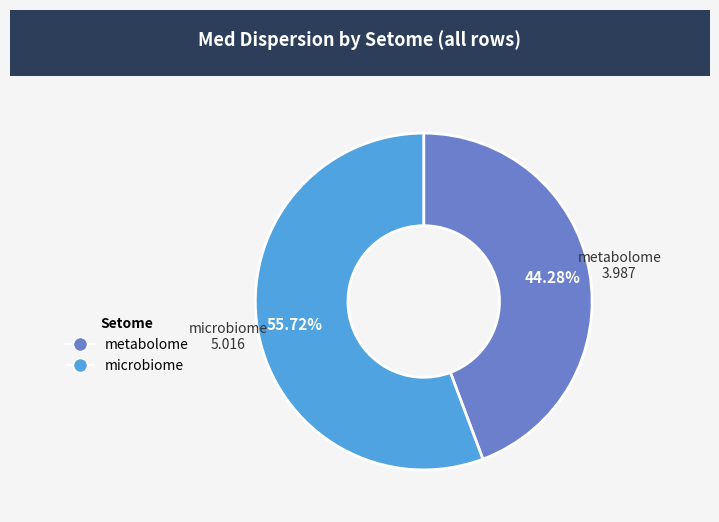

What percentage is NOT represented by metabolome?

55.7%